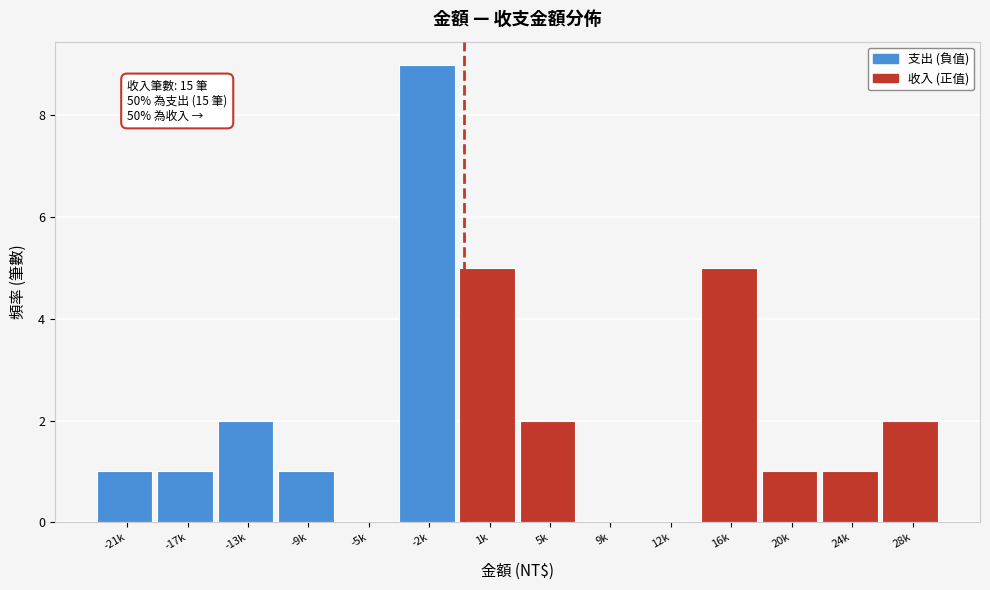

Reading left to right, list all the values displayed in this chart.

-21k=1	-17k=1	-13k=2	-9k=1	-5k=0	-2k=9	1k=5	5k=2	9k=0	12k=0	16k=5	20k=1	24k=1	28k=2